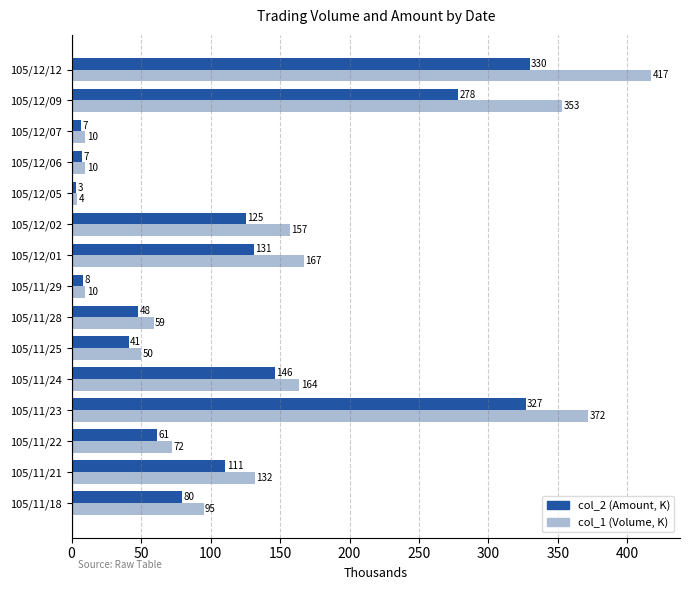

At which category is the sum across all series the highest?

105/12/12